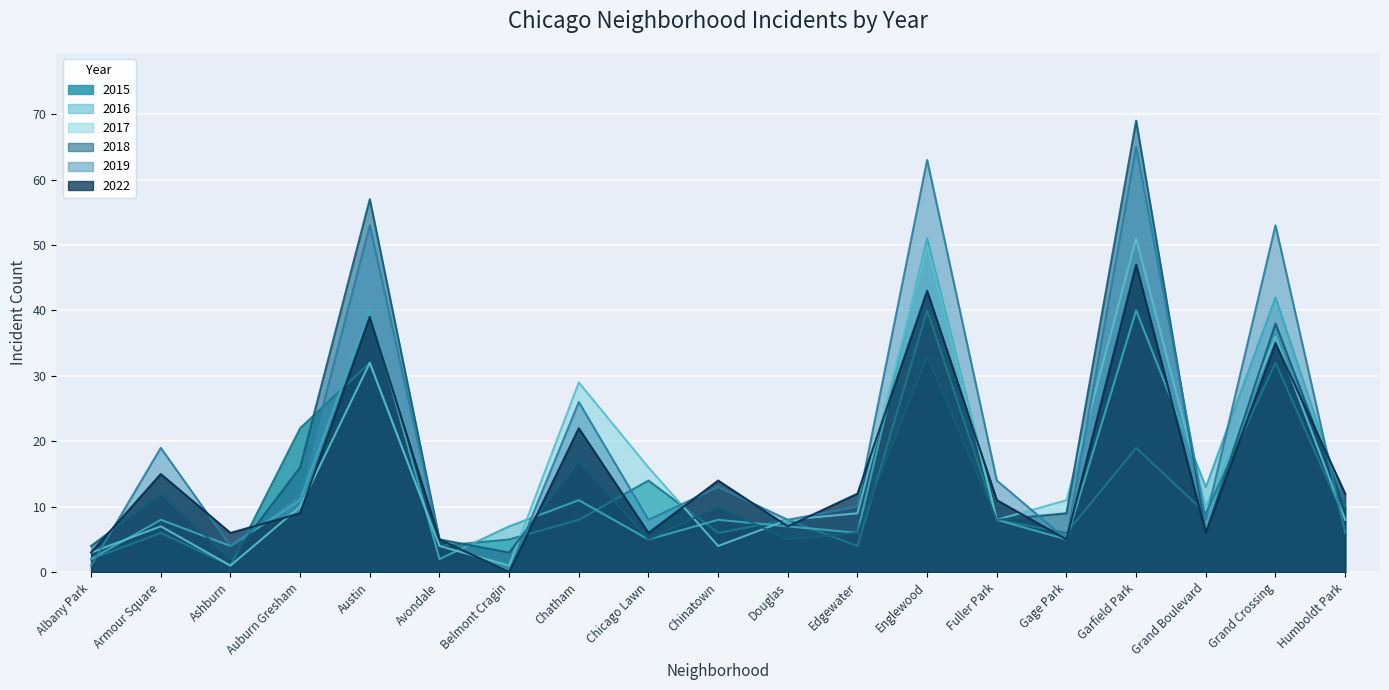

What is the label of the 16th point from the right?

Auburn Gresham